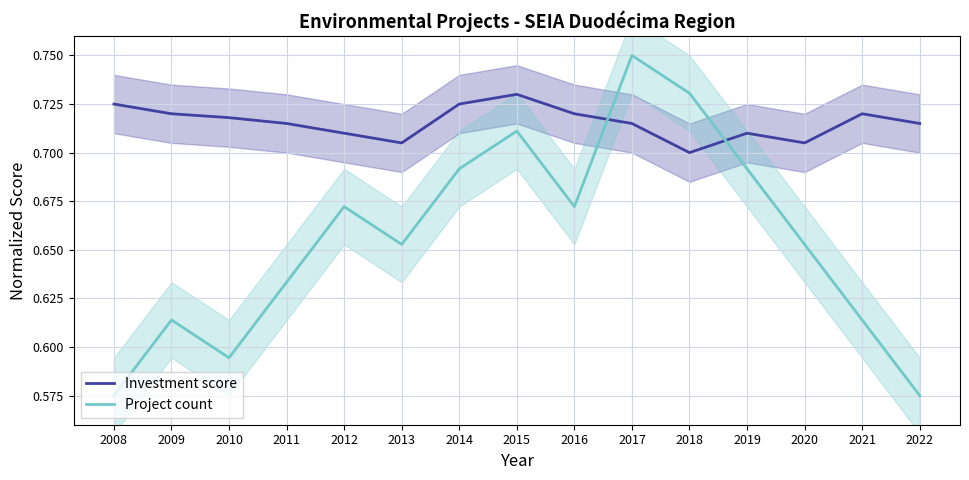

Which label corresponds to the smallest value in the chart?

2008